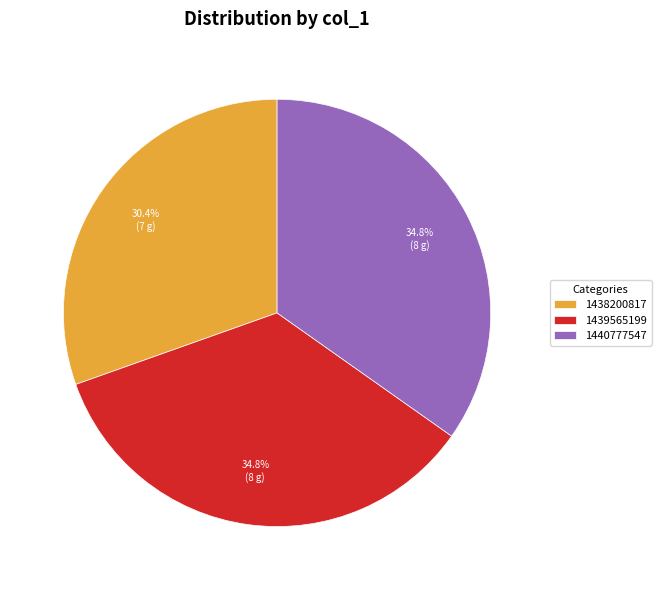

How much of the chart is everything except 1439565199?

65.2%